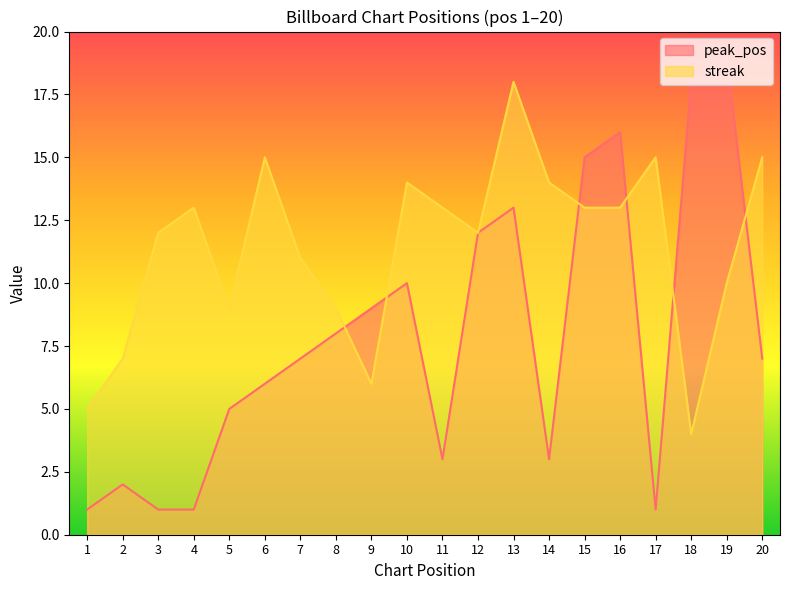

True or false: peak_pos has a value of 18 at 18.

True